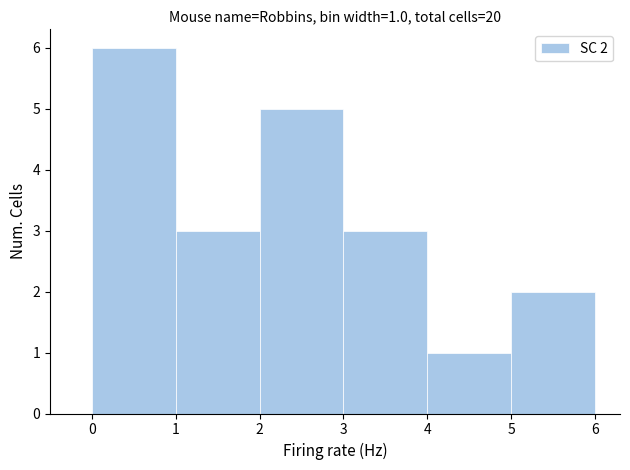

Which range on the x-axis has the tallest bar?

0 to 1